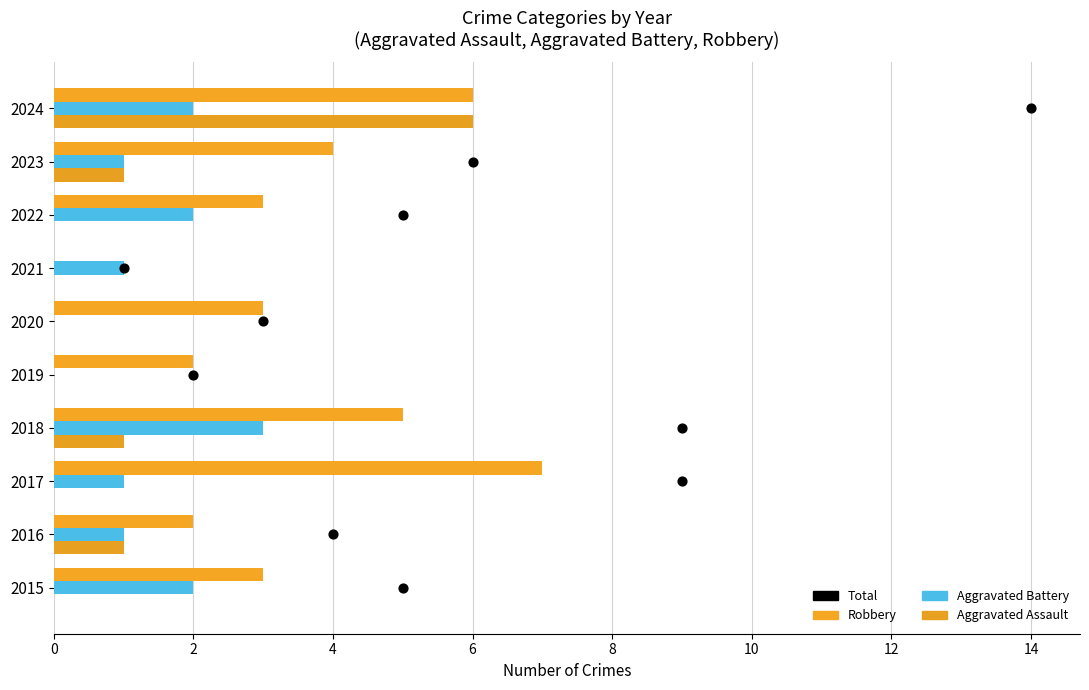

What is the total value across all series at 12?

7